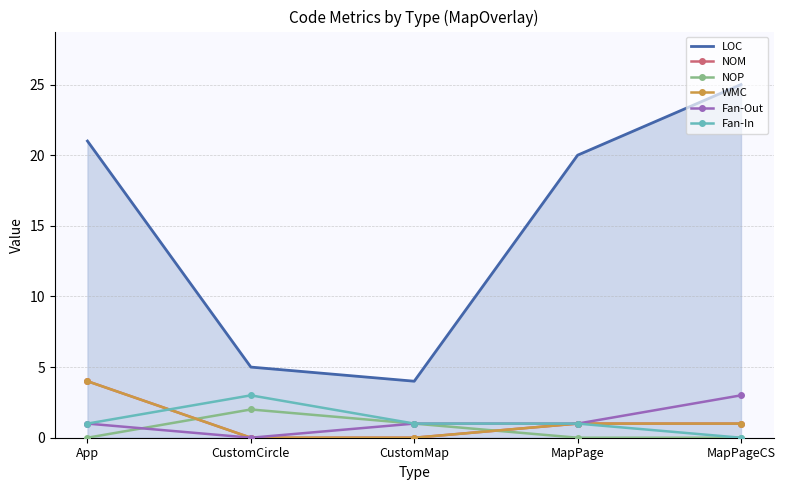

Count the number of data series in this chart.

6